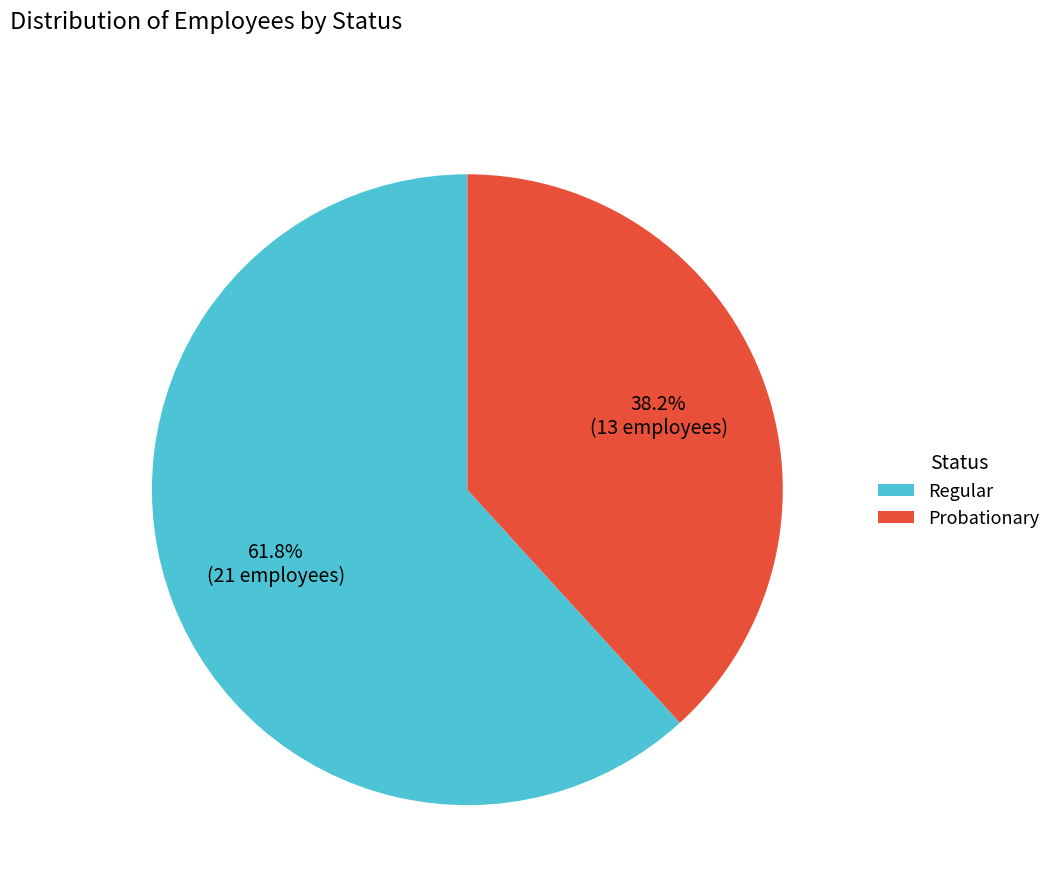

How many segments does this pie chart have?

2